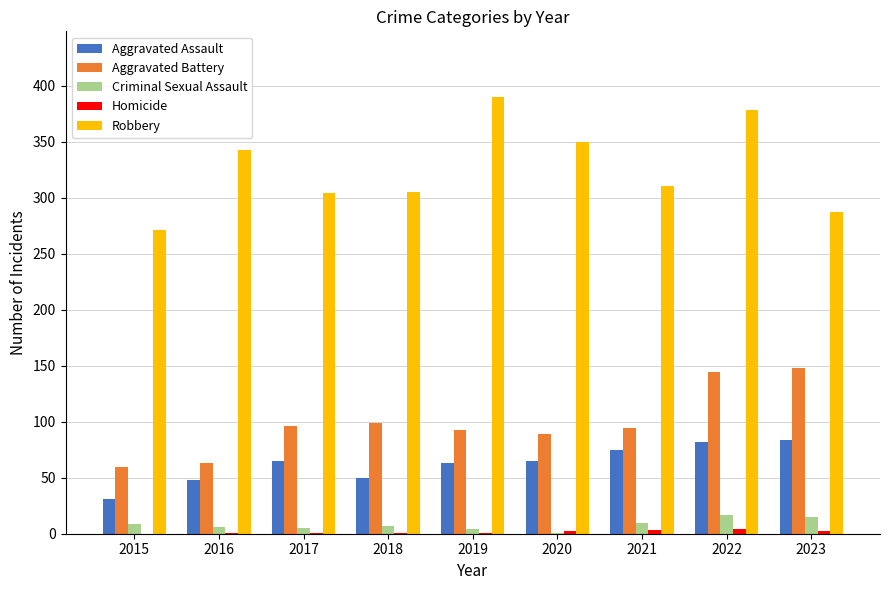

Which label corresponds to the largest value in the chart?

2019